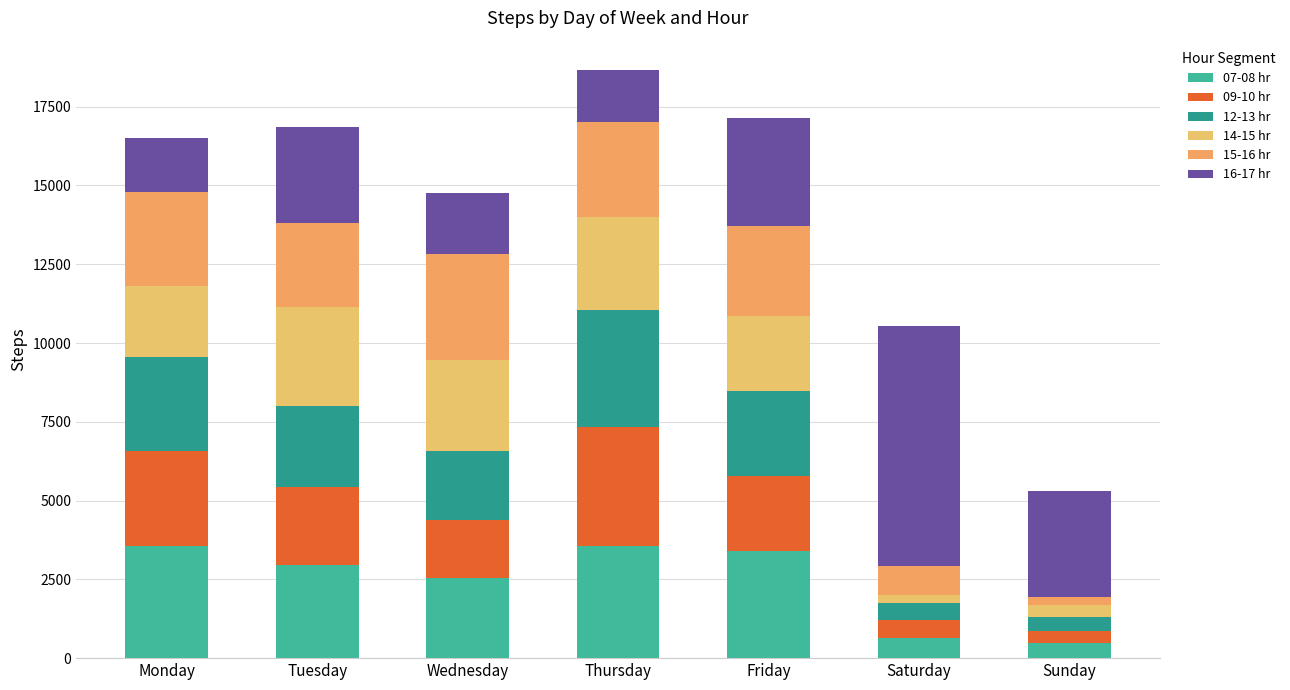

Are the bars grouped side by side (vs. stacked)?

No